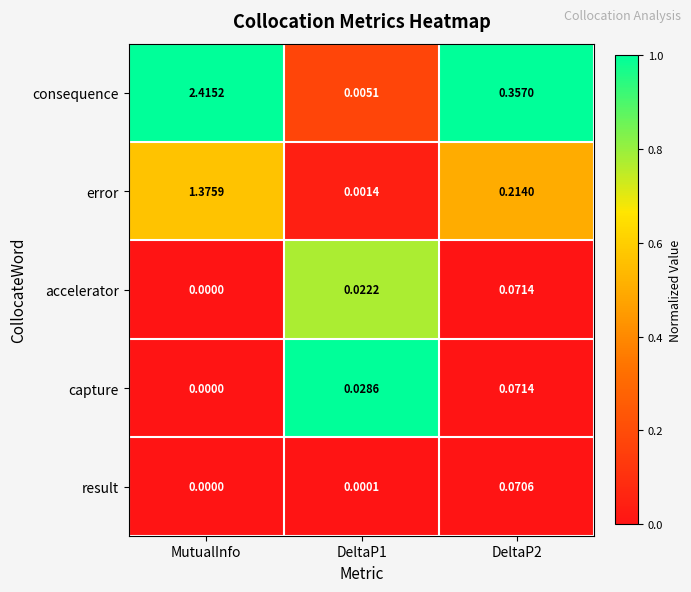

At which category is the sum across all series the highest?

MutualInfo